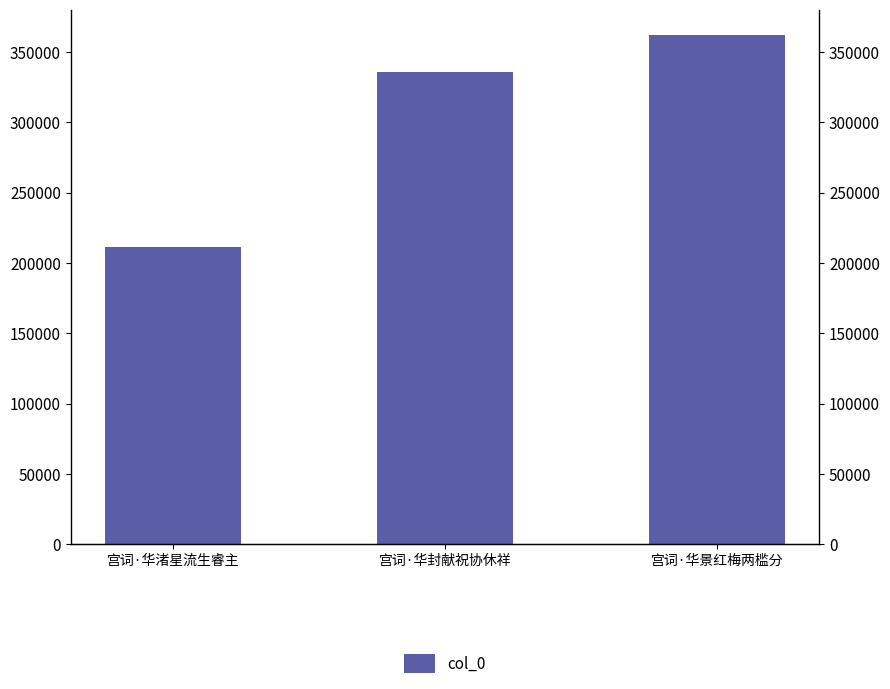

Reading left to right, list all the values displayed in this chart.

宫词·华渚星流生睿主=211328	宫词·华封献祝协休祥=336124	宫词·华景红梅两槛分=361972